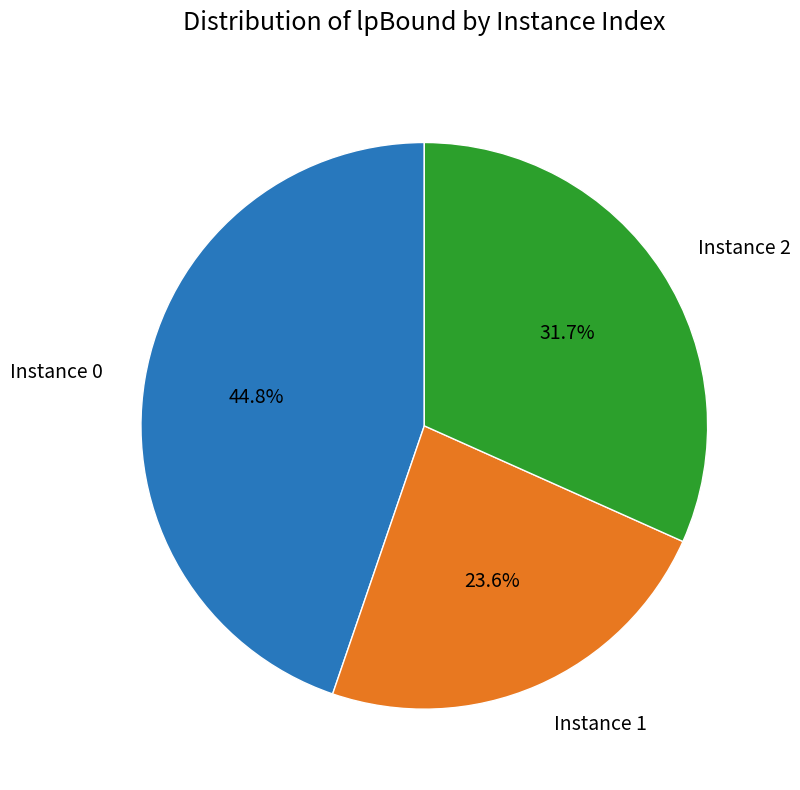

Does any single category account for the majority?

No